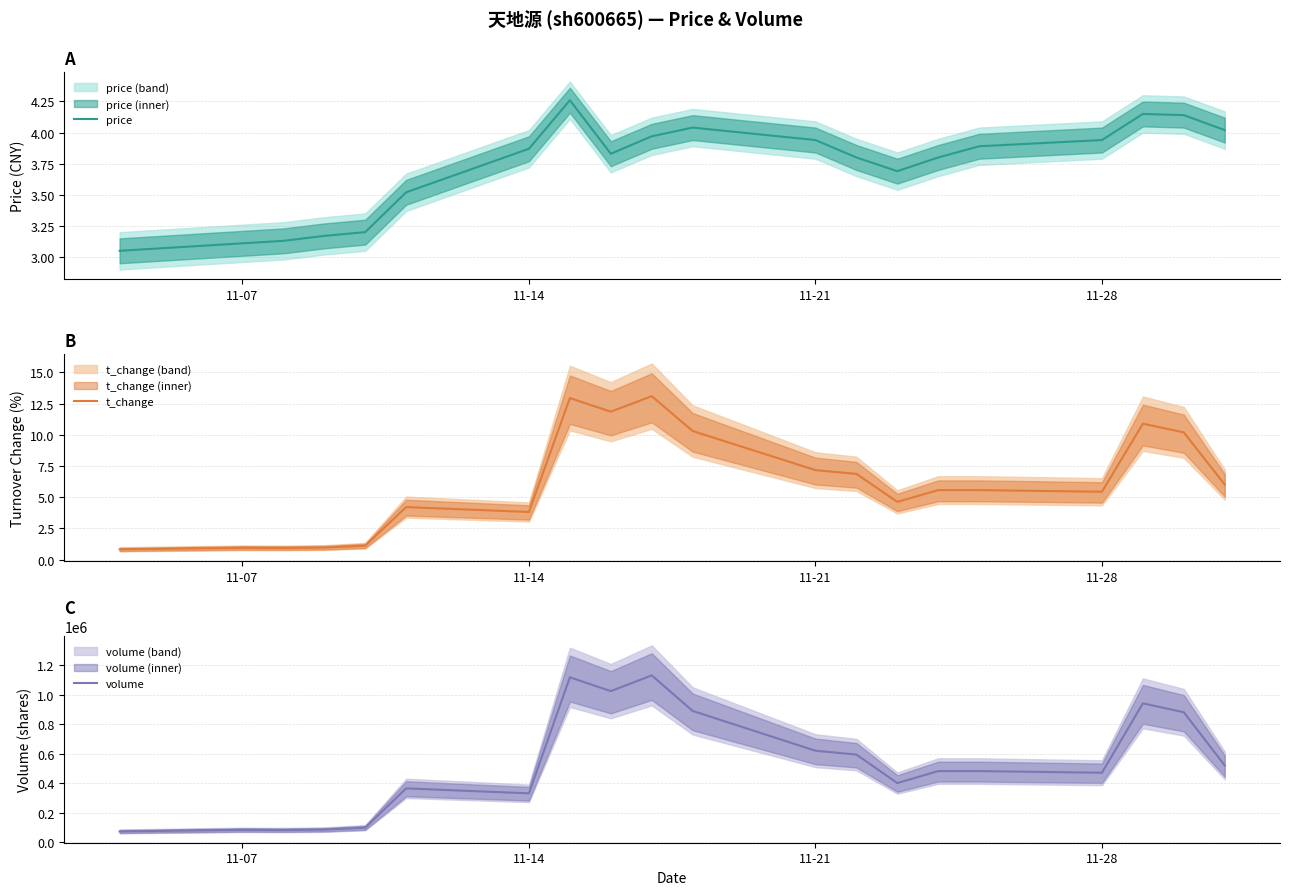

What is the average value of the volume series?

532975